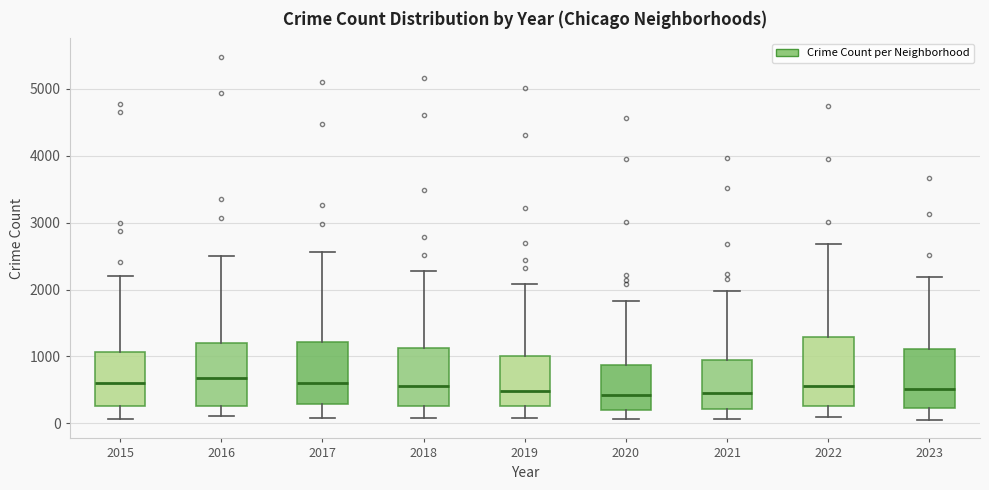

Where is the upper edge of the box at x = 2018 on the y-axis? The values are not printed on the chart, so give them approximately, as read against the axis.

1100